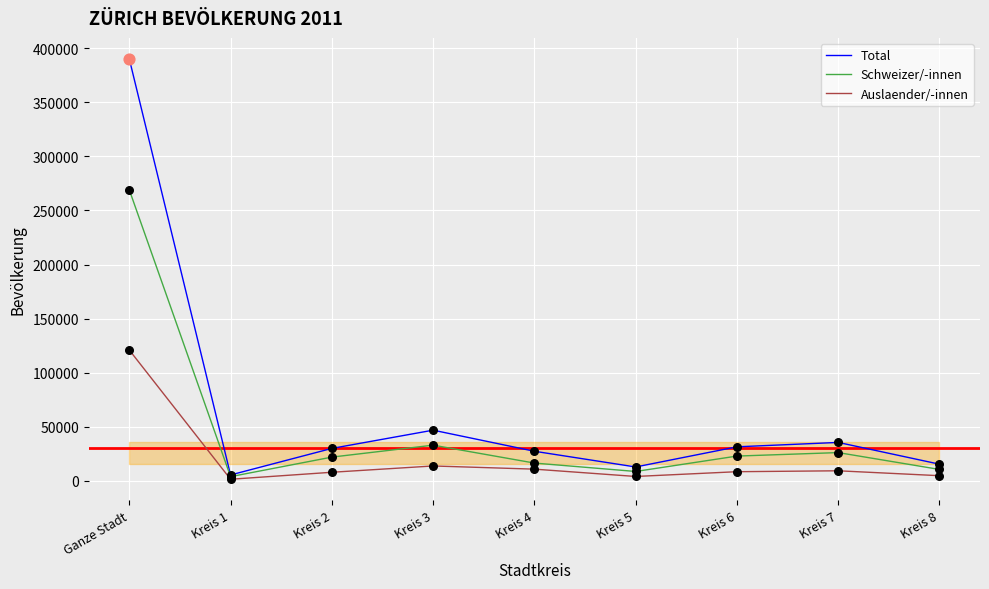

Which series has the widest spread of values?

Total